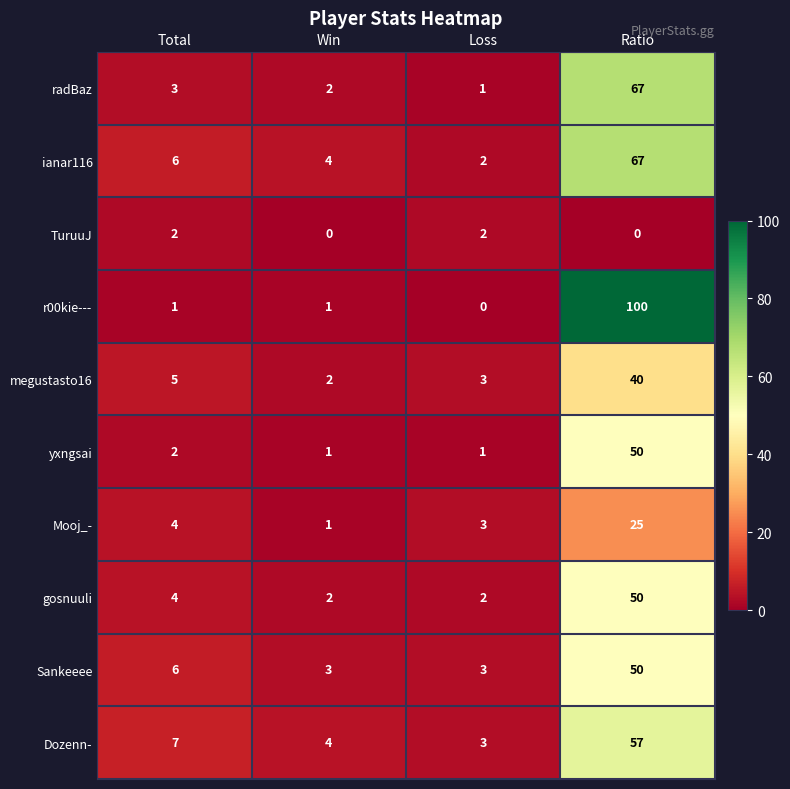

What is the difference between the highest and lowest values at Total?

6